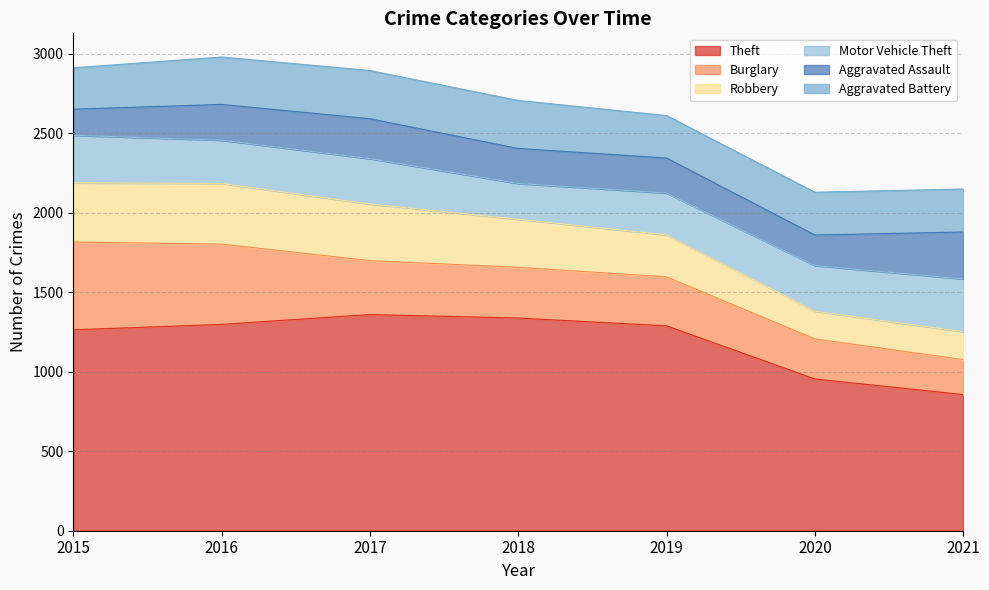

Where is the first local maximum for Aggravated Assault?

2017